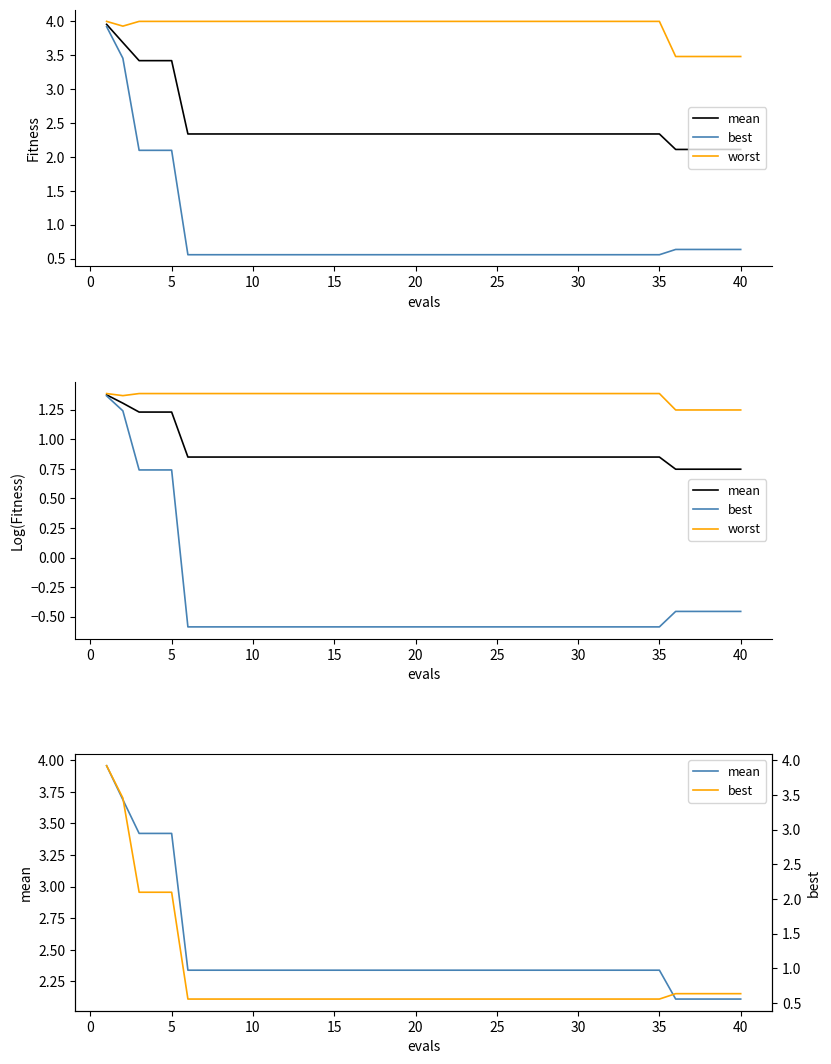

What is the smallest value displayed?

0.6